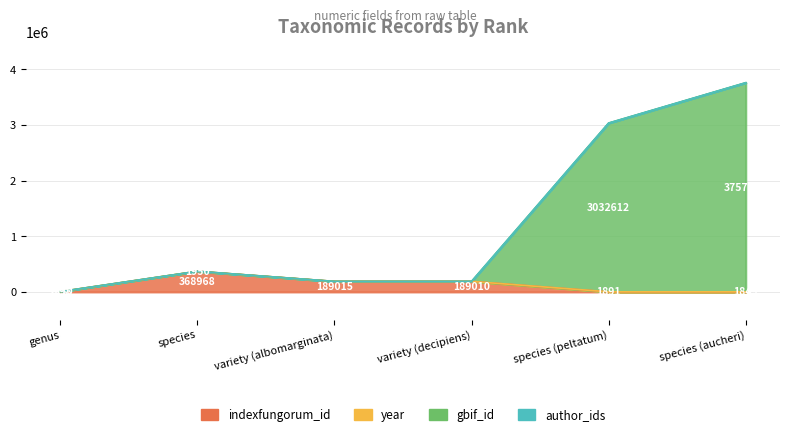

At which label does gbif_id first exceed 370918?

species (peltatum)